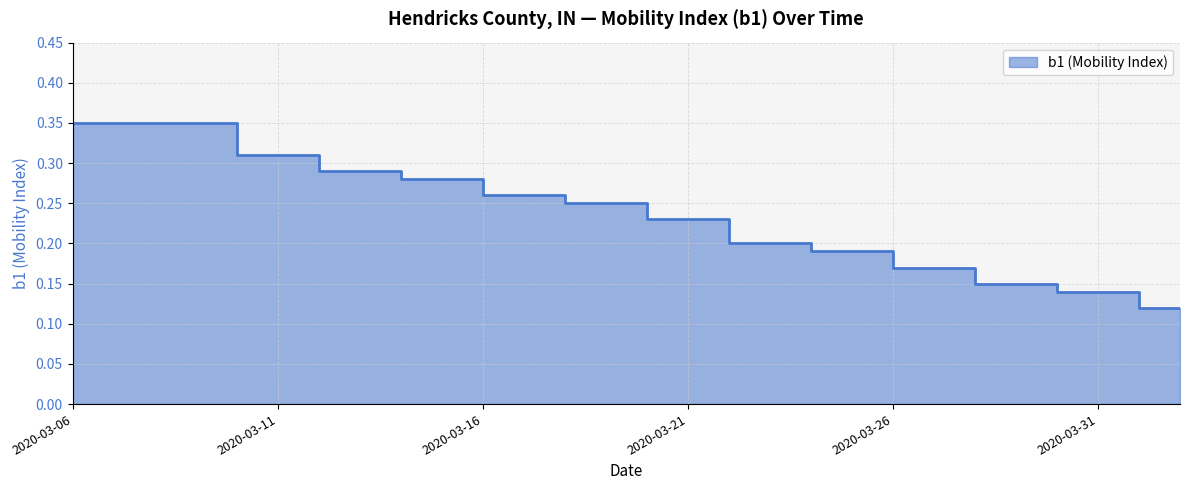

List the labels in order of value, largest first.

2020-03-06, 2020-03-07, 2020-03-08, 2020-03-09, 2020-03-10, 2020-03-10, 2020-03-11, 2020-03-12, 2020-03-12, 2020-03-13, 2020-03-14, 2020-03-14, 2020-03-15, 2020-03-16, 2020-03-16, 2020-03-17, 2020-03-18, 2020-03-18, 2020-03-19, 2020-03-20, 2020-03-20, 2020-03-21, 2020-03-22, 2020-03-22, 2020-03-23, 2020-03-24, 2020-03-24, 2020-03-25, 2020-03-26, 2020-03-26, 2020-03-27, 2020-03-28, 2020-03-28, 2020-03-29, 2020-03-30, 2020-03-30, 2020-03-31, 2020-04-01, 2020-04-01, 2020-04-02